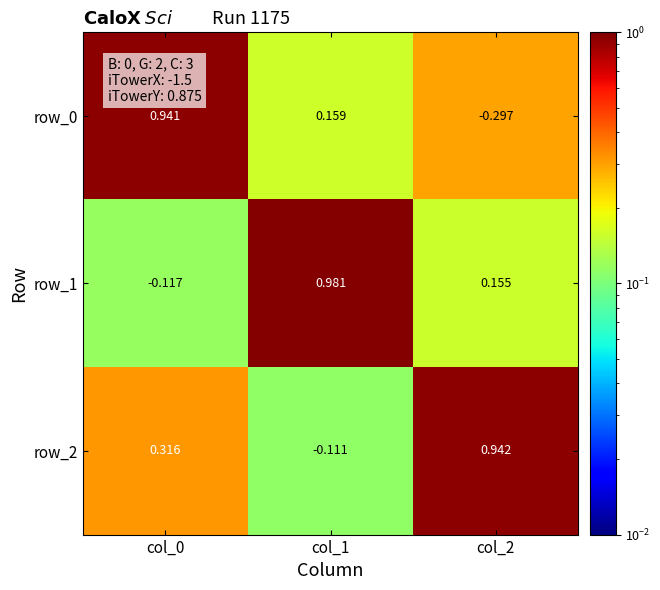

List the labels in order of row_1 value, largest first.

col_1, col_2, col_0